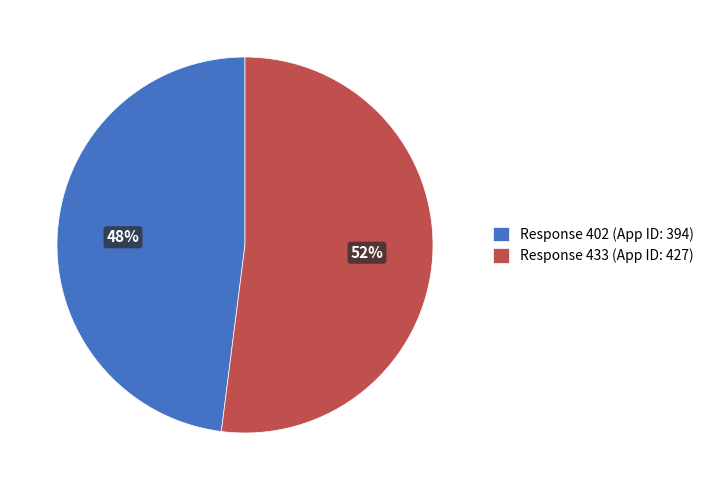

Count the number of slices in the pie.

2